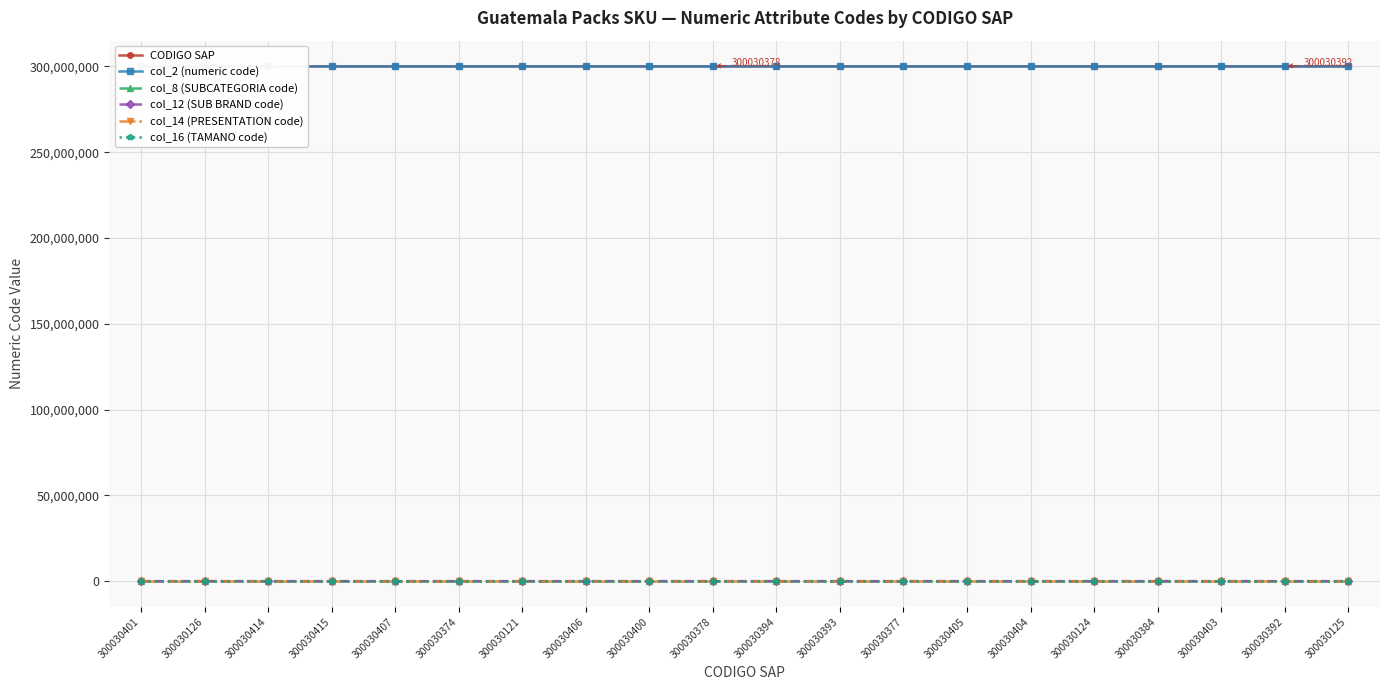

Which series has the widest spread of values?

col_12 (SUB BRAND code)